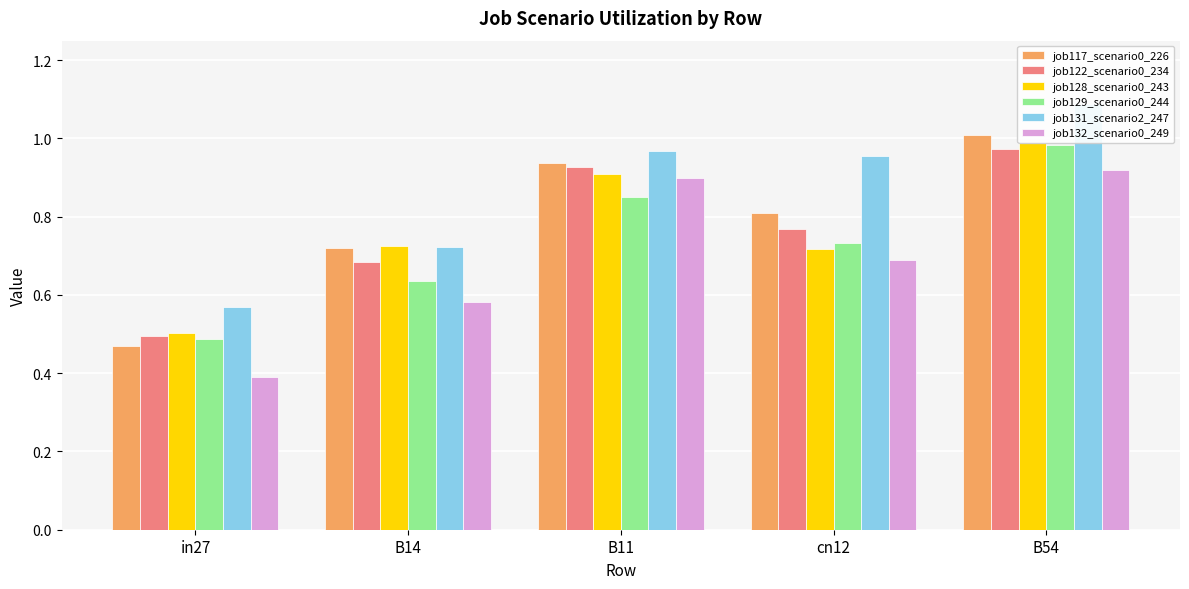

Reading left to right, list all the values displayed in this chart.

job117_scenario0_226: 0.5	0.7	0.9	0.8	1.0
job122_scenario0_234: 0.5	0.7	0.9	0.8	1.0
job128_scenario0_243: 0.5	0.7	0.9	0.7	1.0
job129_scenario0_244: 0.5	0.6	0.8	0.7	1.0
job131_scenario2_247: 0.6	0.7	1.0	1.0	1.1
job132_scenario0_249: 0.4	0.6	0.9	0.7	0.9